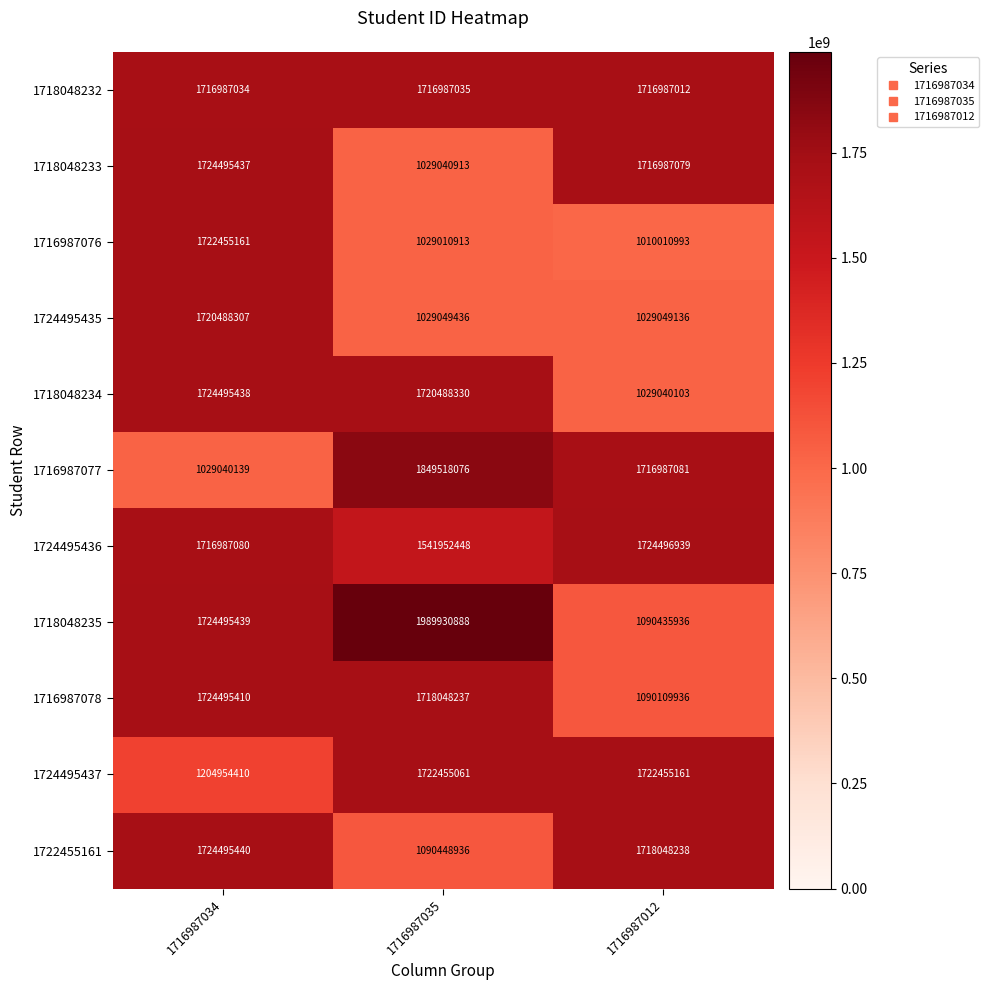

What is the sum of the 1716987078 values at 1716987012 and 1716987034?

2814605346